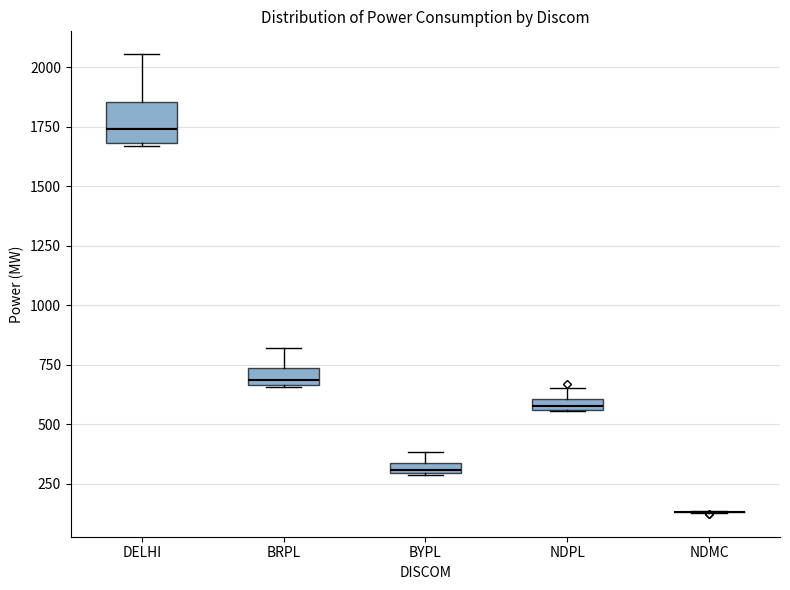

Where is the lower edge of the box for DELHI on the y-axis? The values are not printed on the chart, so give them approximately, as read against the axis.

1700